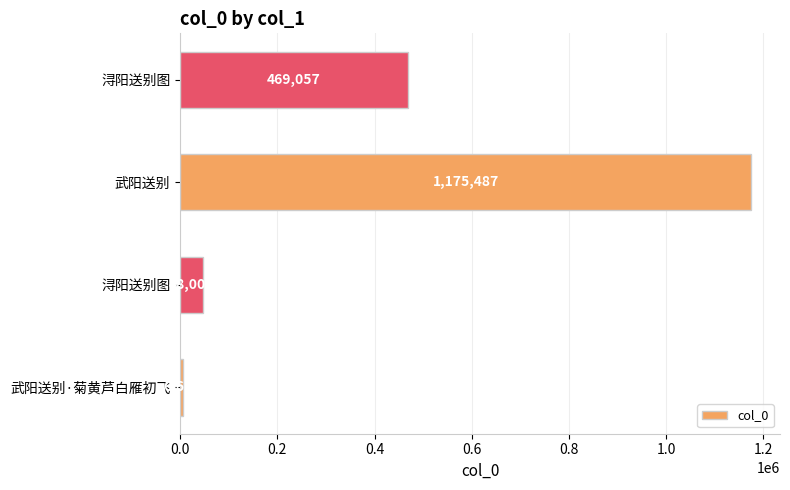

How many bars are there in total?

4